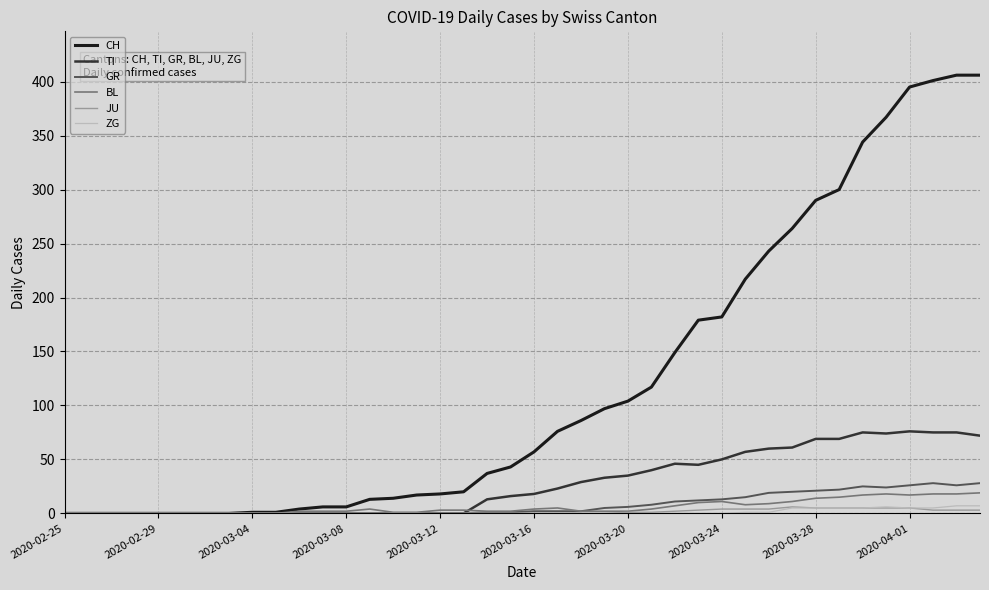

True or false: BL and TI intersect in this chart.

True